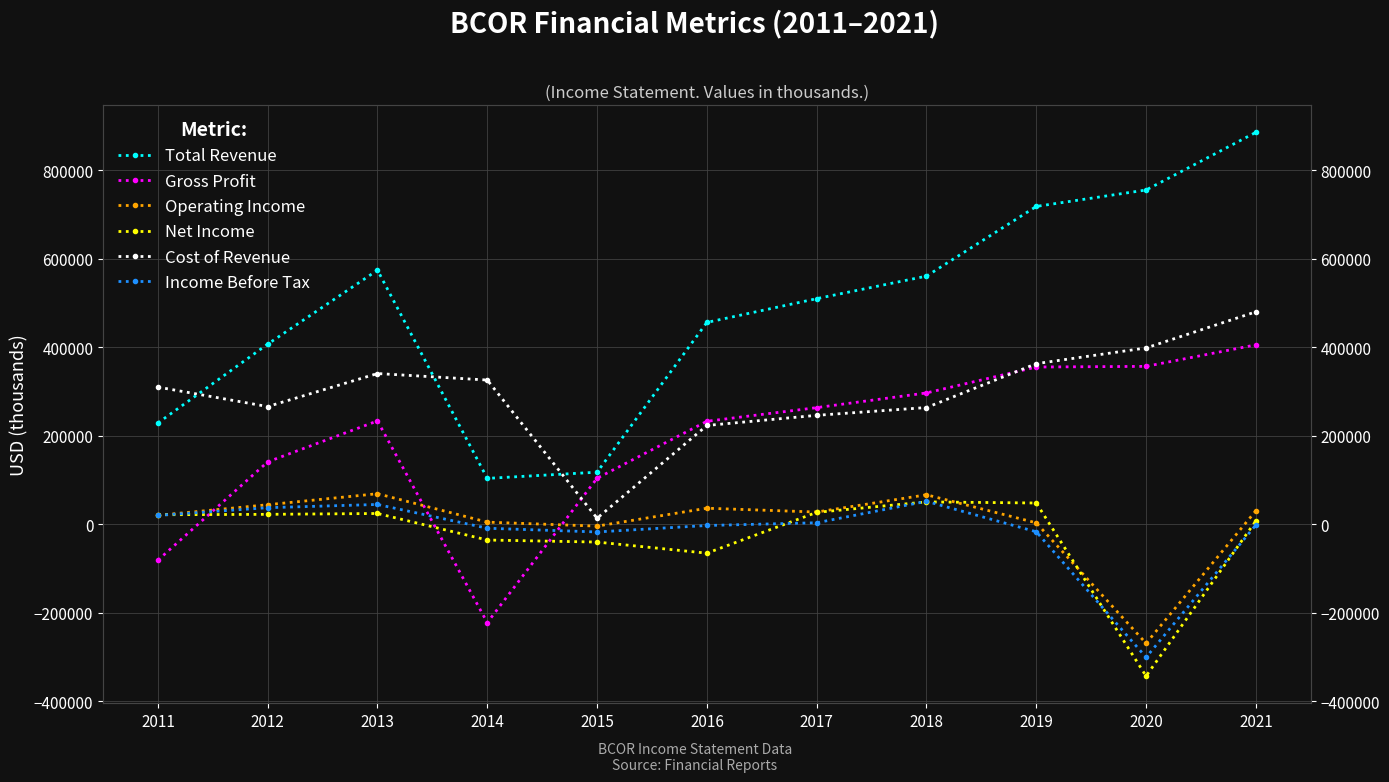

What is the difference between the maximum and minimum values in the Total Revenue series?

781500